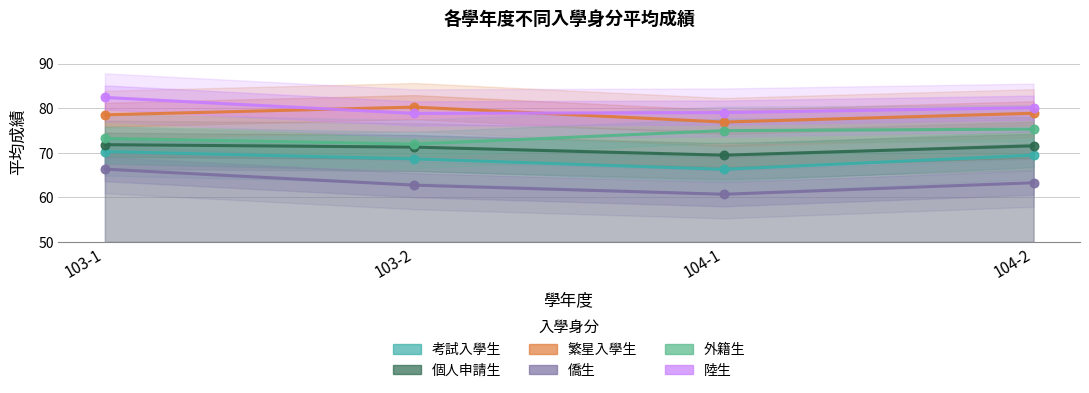

Which series contains the lowest Y value?

僑生